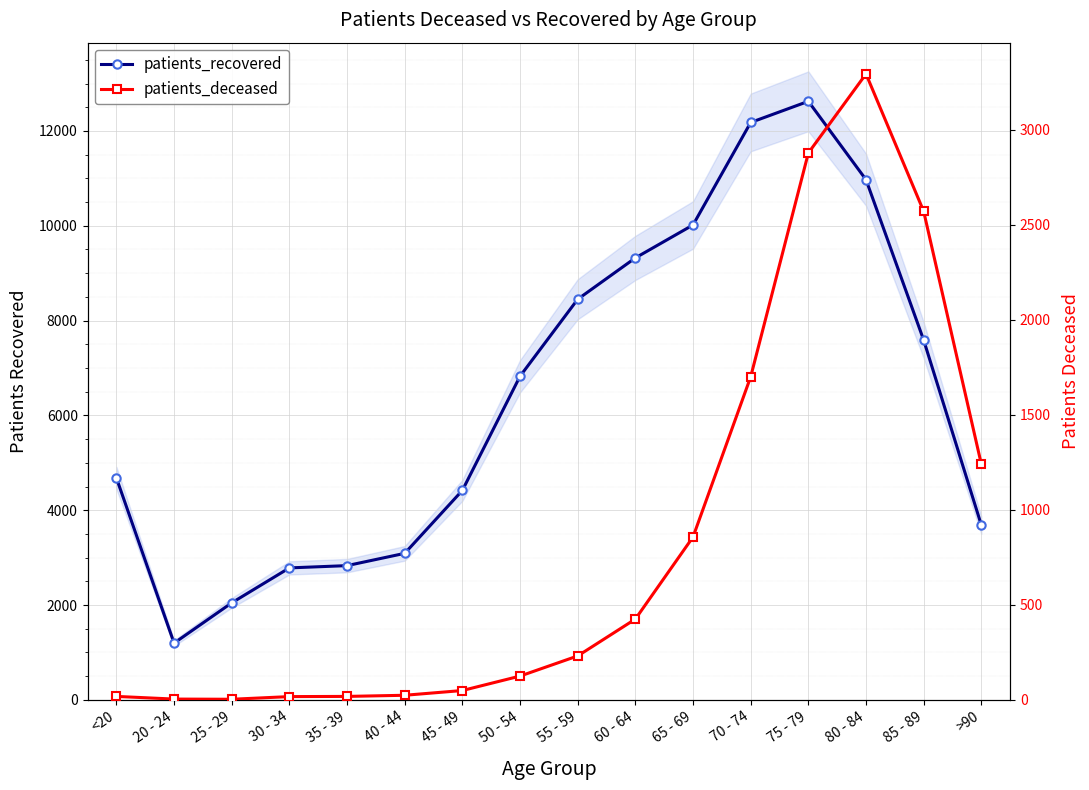

What is the lowest value of the patients_deceased series?

3